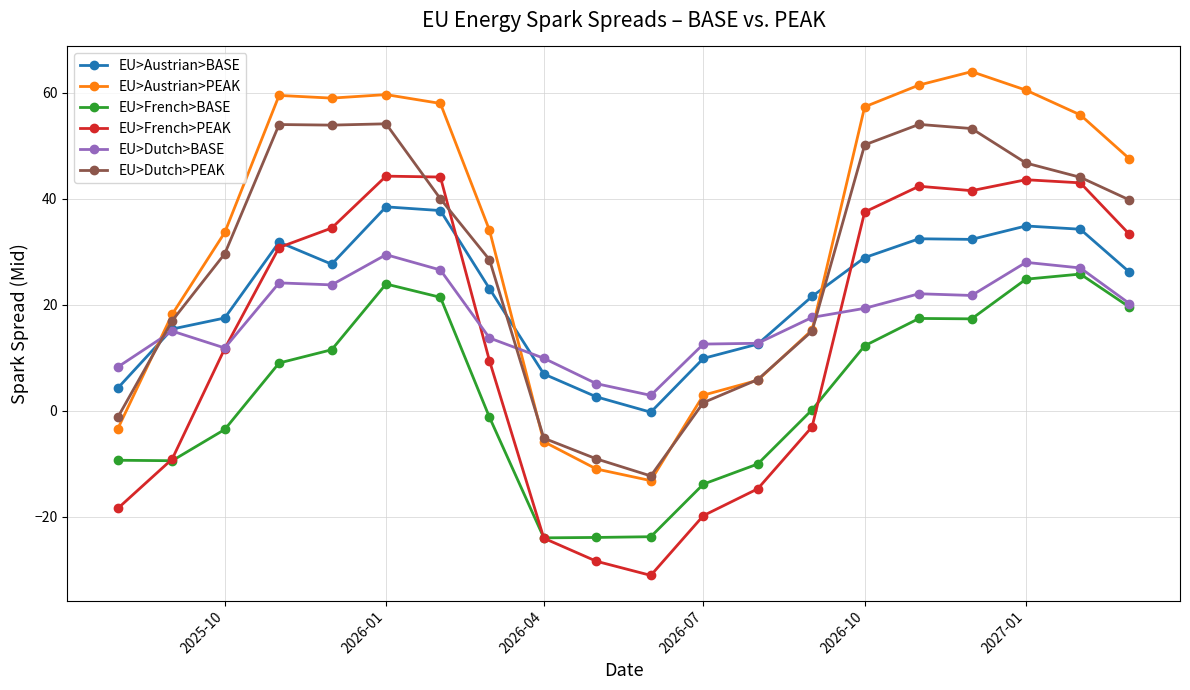

What is the difference between the maximum and second lowest values in the EU>Austrian>BASE series?

35.8